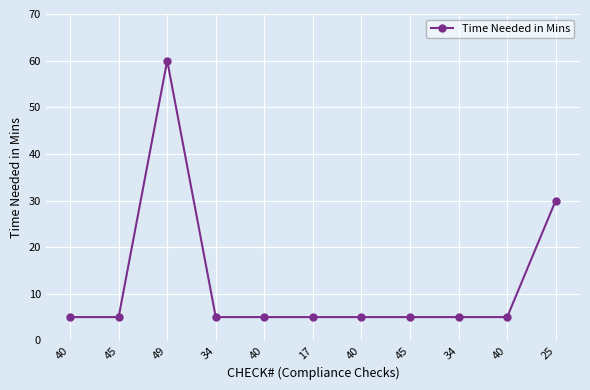

Is this an area chart (filled region under the line)?

No